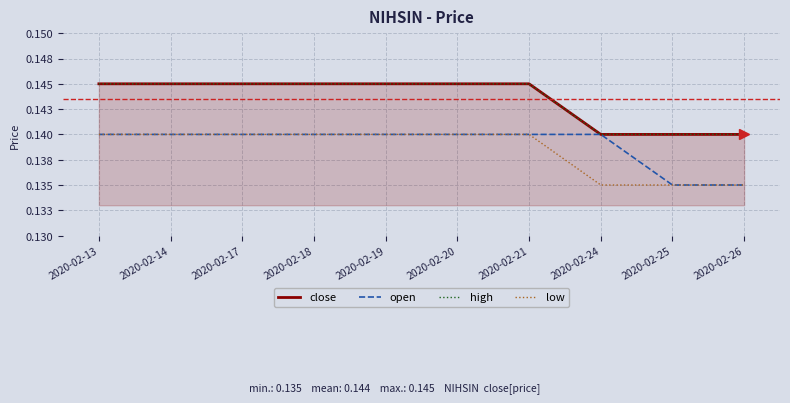

Is it true that open equals 0.2 at 2020-02-26?

False